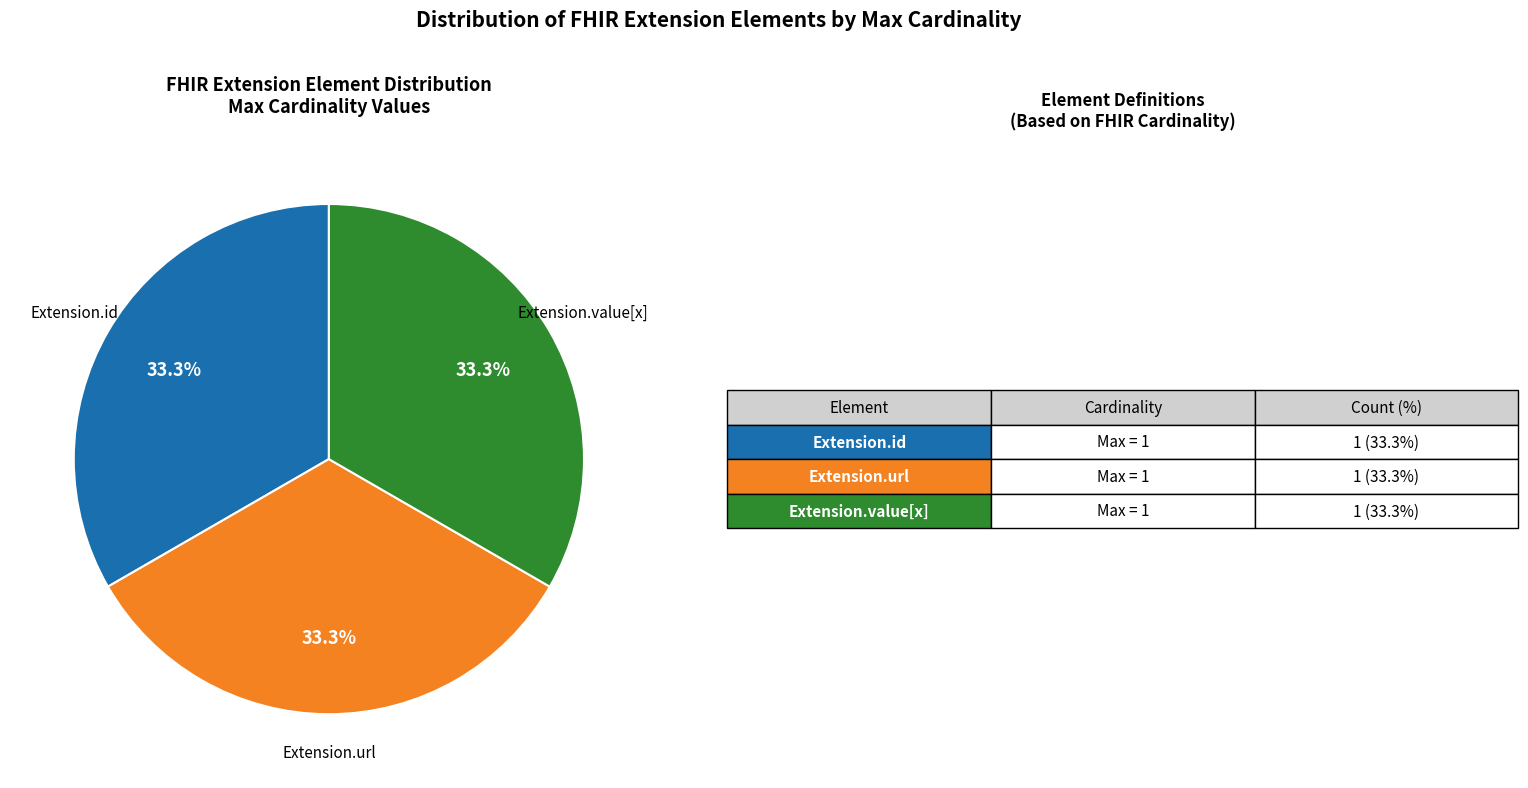

Does any single category account for the majority?

No